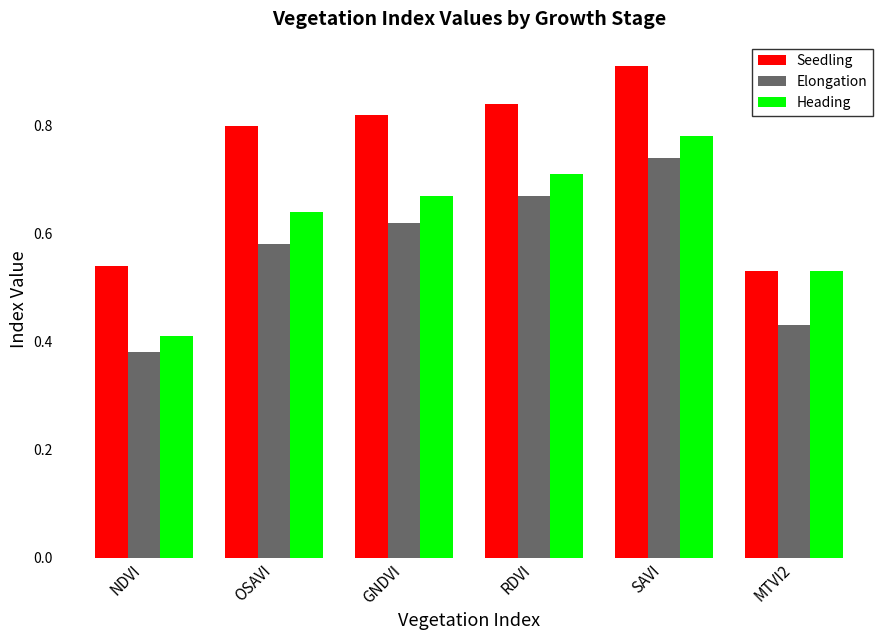

At which category does the chart reach its peak across all series?

SAVI